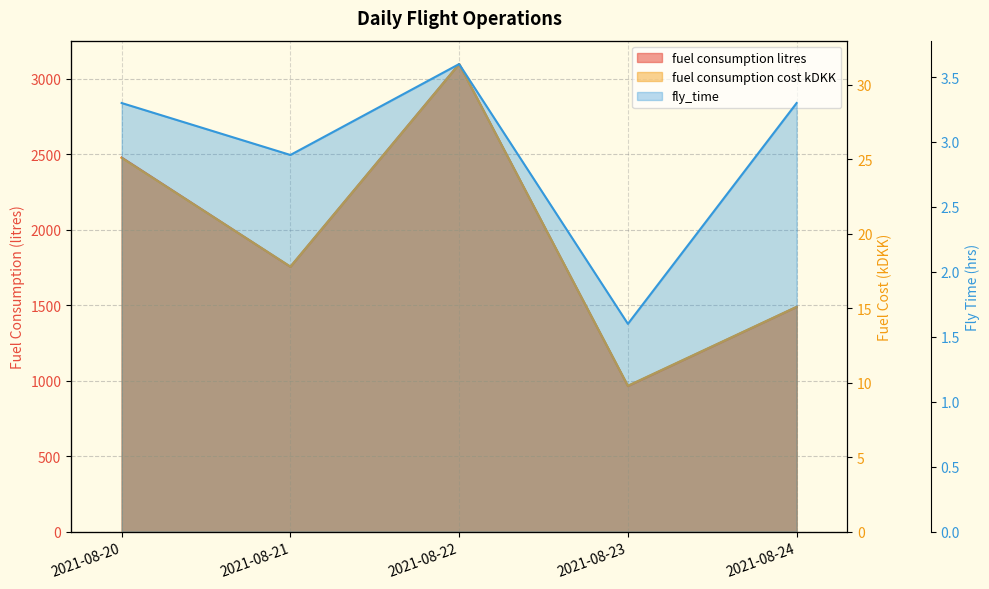

Which label corresponds to the smallest value in the chart?

2021-08-23